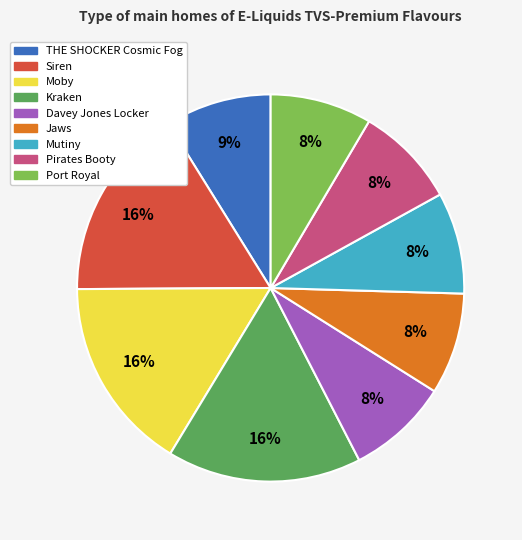

The Moby slice represents 9% of the pie. True or false?

False